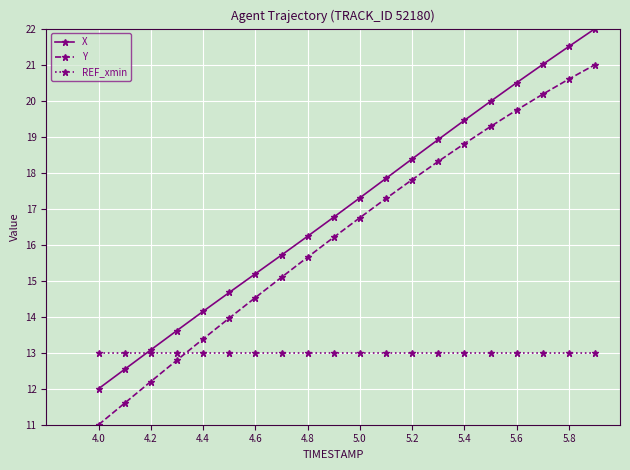

List the series in order of their overall mean, lowest first.

REF_xmin, Y, X